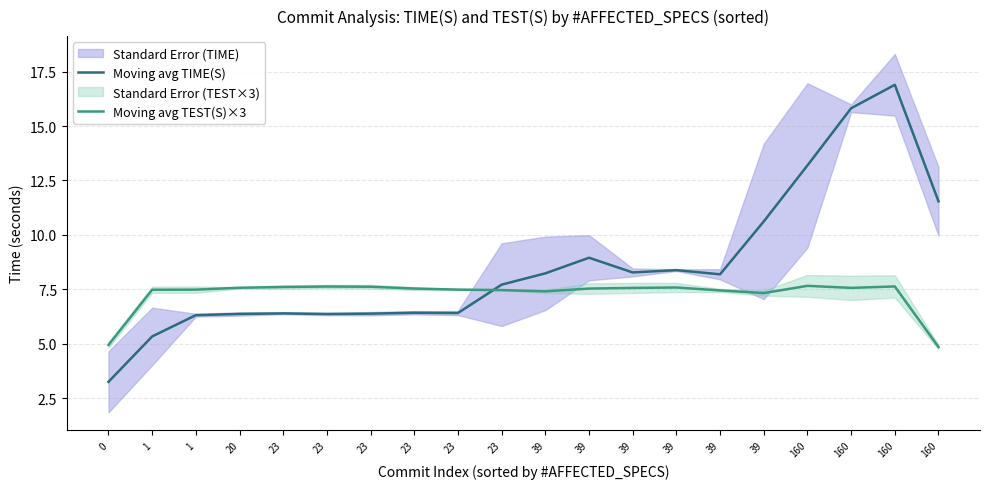

At how many categories does at least one series exceed 7?

19